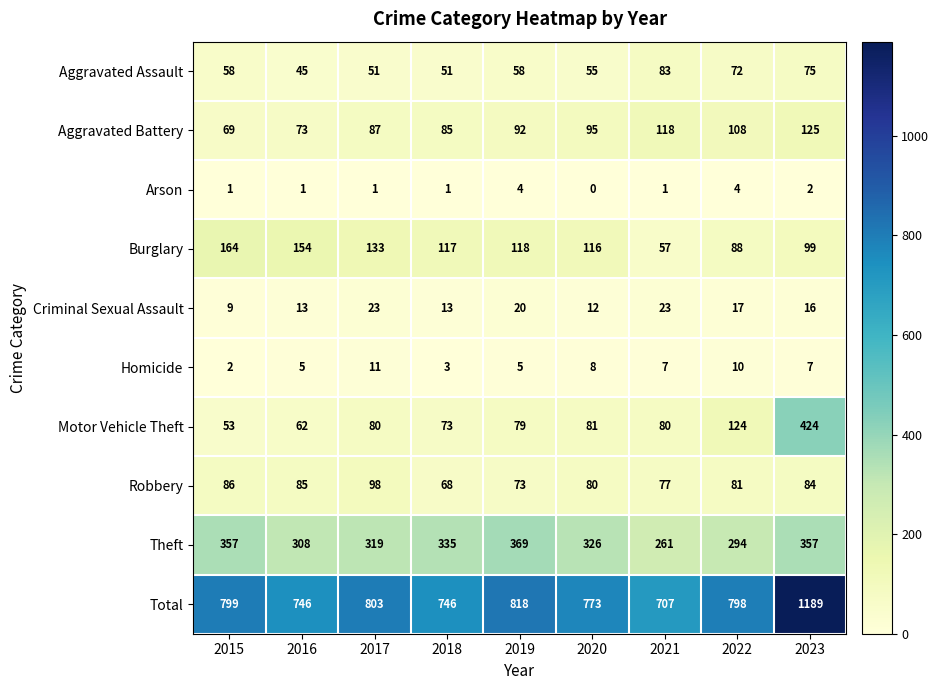

What is the difference between the second highest and minimum values in the Theft series?

96